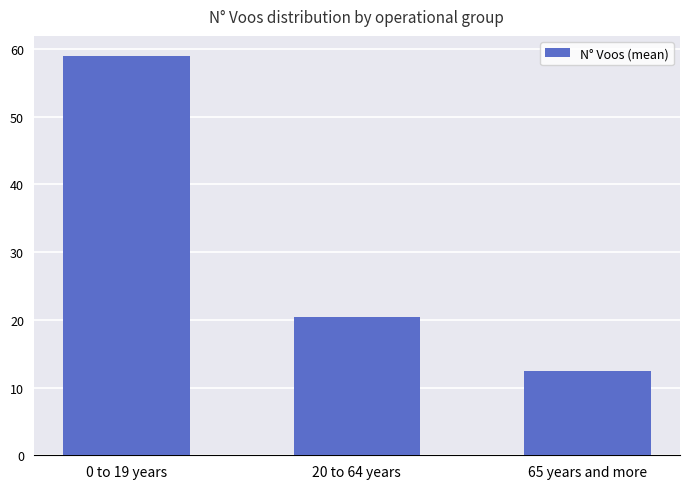

Count the number of data series in this chart.

1